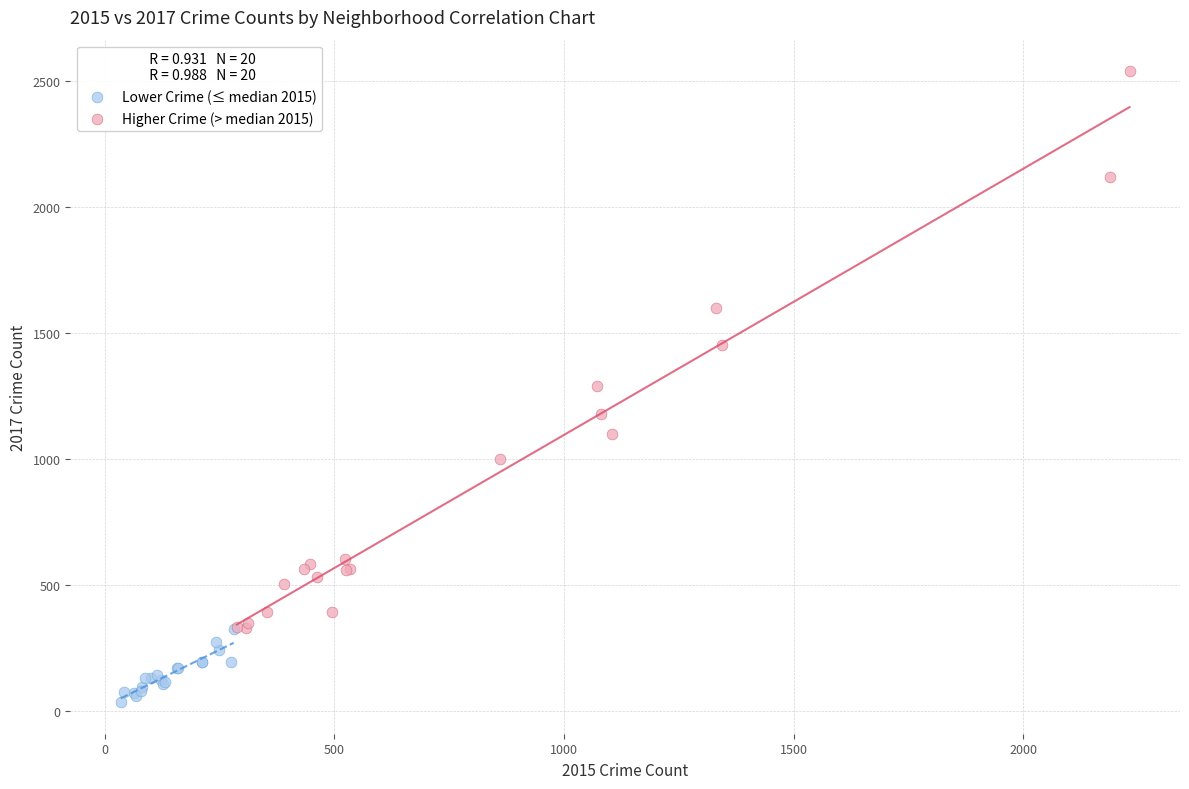

Which series contains the lowest Y value?

Lower Crime (≤ median 2015)